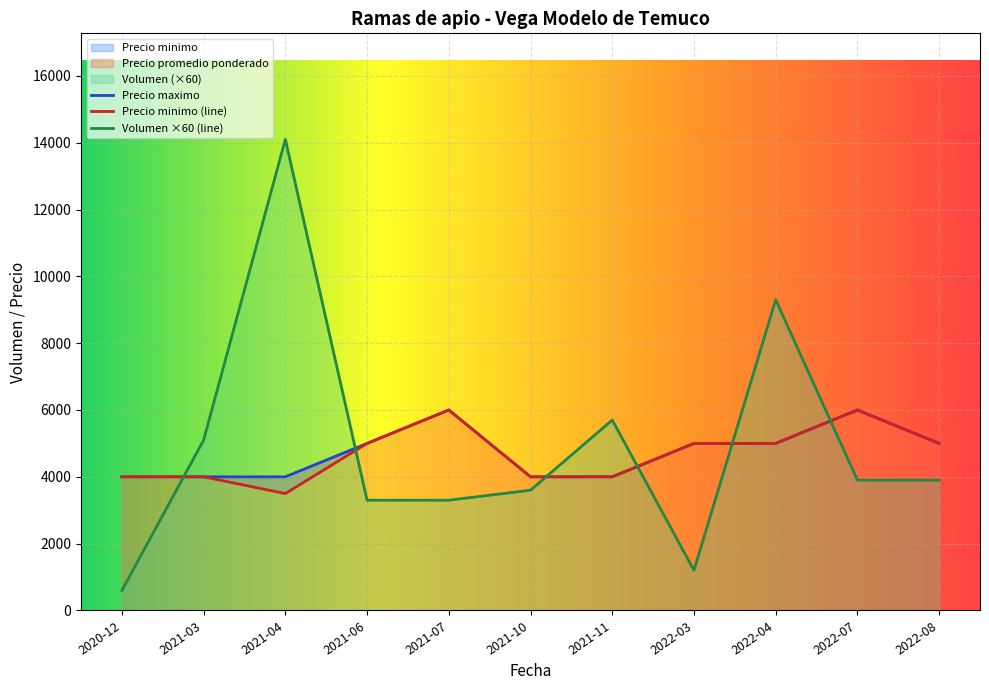

In Precio minimo, how many points are higher than both neighbors (excluding endpoints)?

2